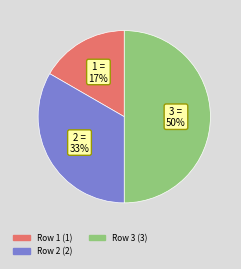

To the nearest percent, what is the average slice percentage?

33%